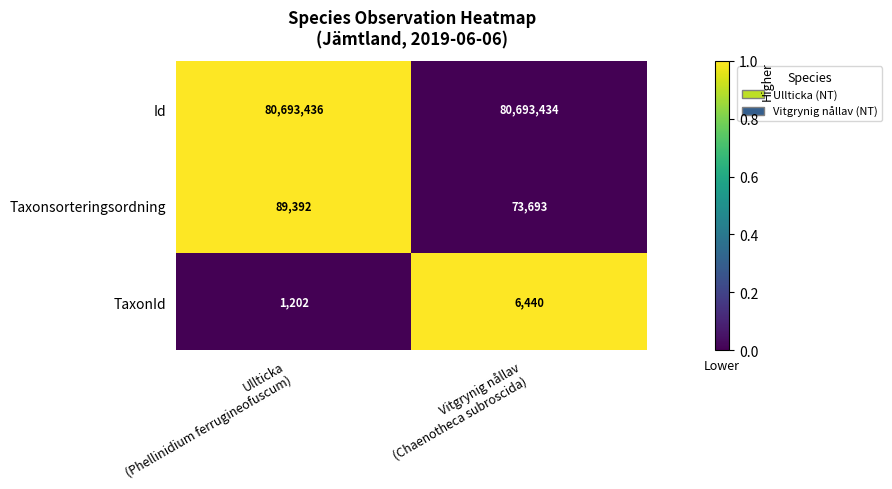

Reading left to right, list all the values displayed in this chart.

Id: 80693436	80693434
Taxonsorteringsordning: 89392	73693
TaxonId: 1202	6440